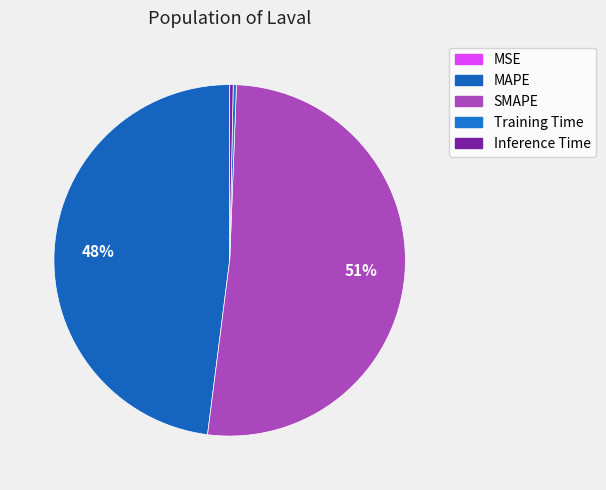

Is it true that SMAPE is 45% of the pie?

False